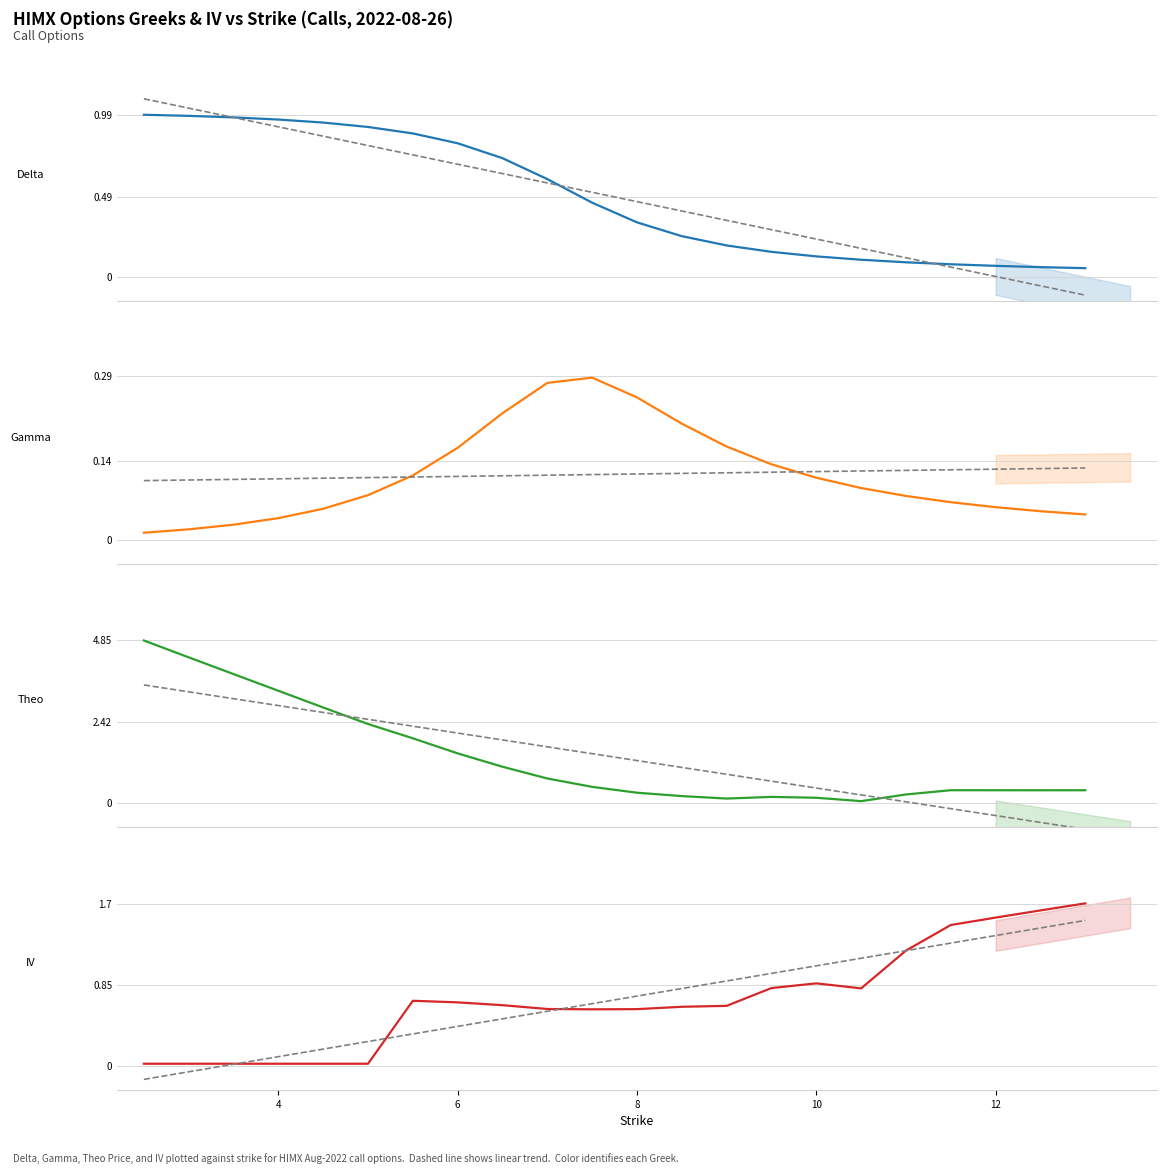

Rank the series by their average value, from lowest to highest.

gamma, delta, iv, theo